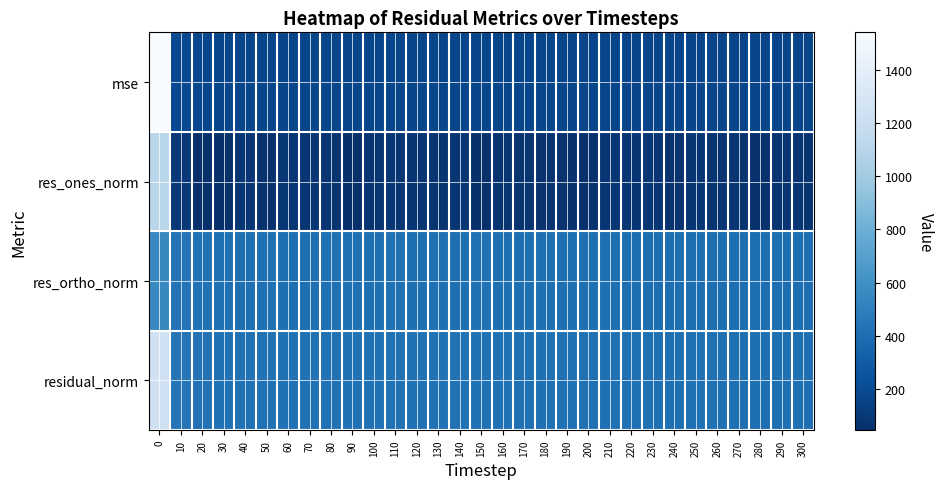

Which label corresponds to the smallest value in the chart?

20